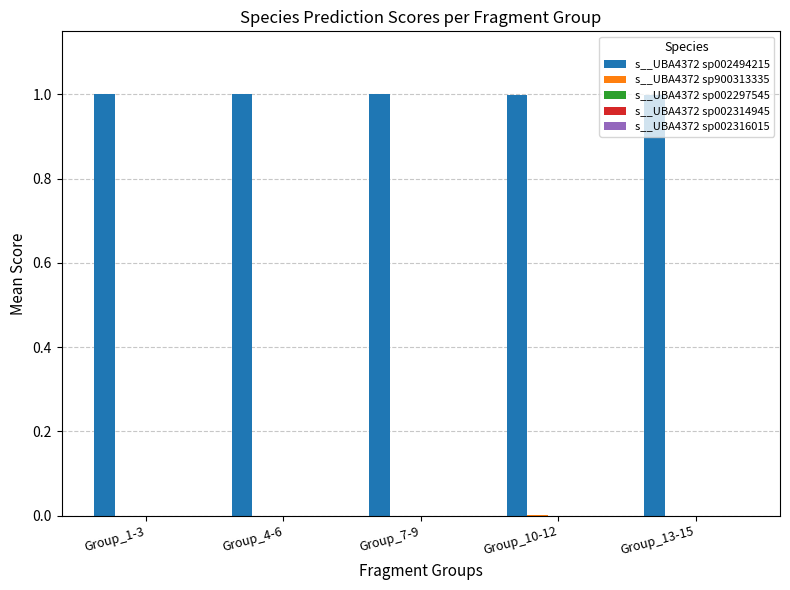

Which series has the largest total across all categories?

s__UBA4372 sp002494215